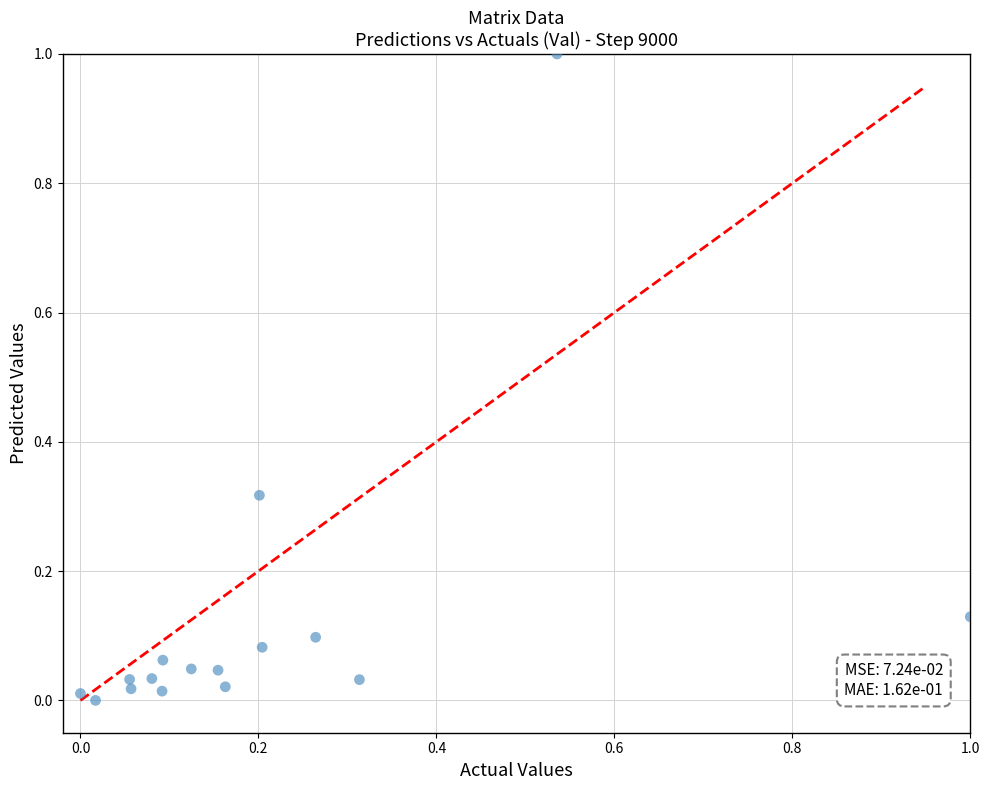

What is the range of Y values (max minus min)?

1.0